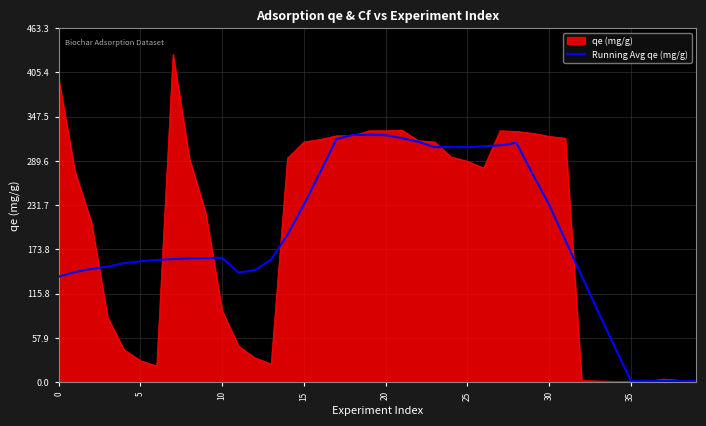

What is the highest value of the Running Avg qe (mg/g) series?

323.9